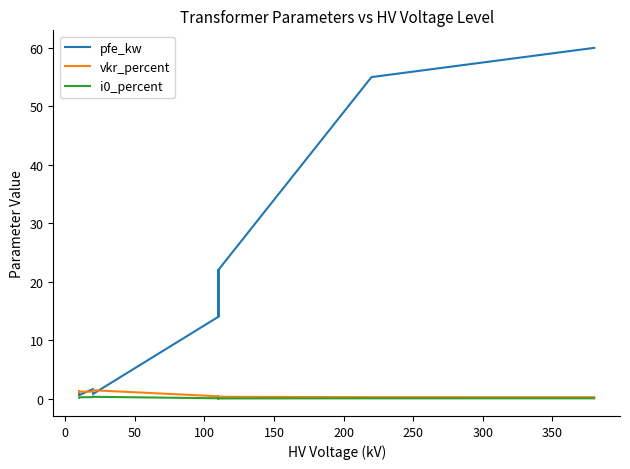

Rank the series by their maximum value, from highest to lowest.

pfe_kw, vkr_percent, i0_percent